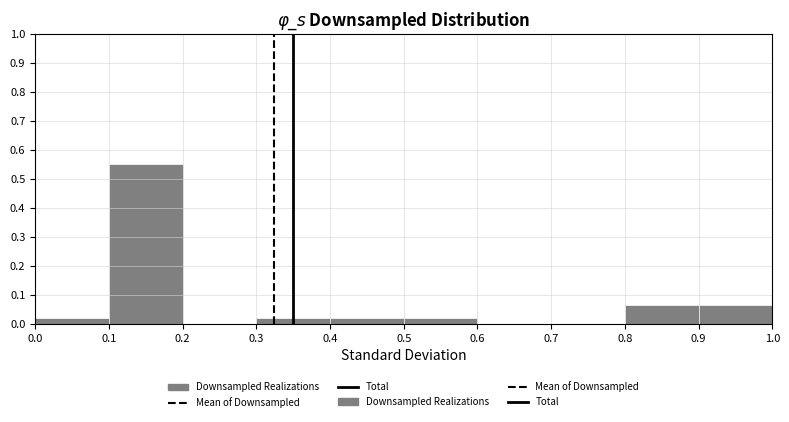

Over which range of the x-axis is the bar tallest?

0.1 to 0.2